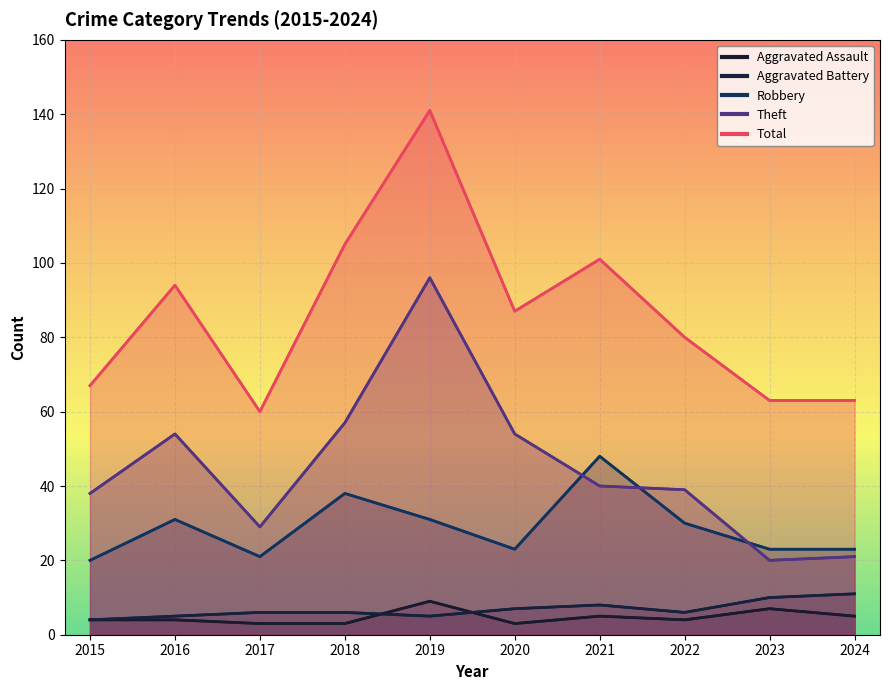

Is it true that Theft equals 96 at 2019?

True